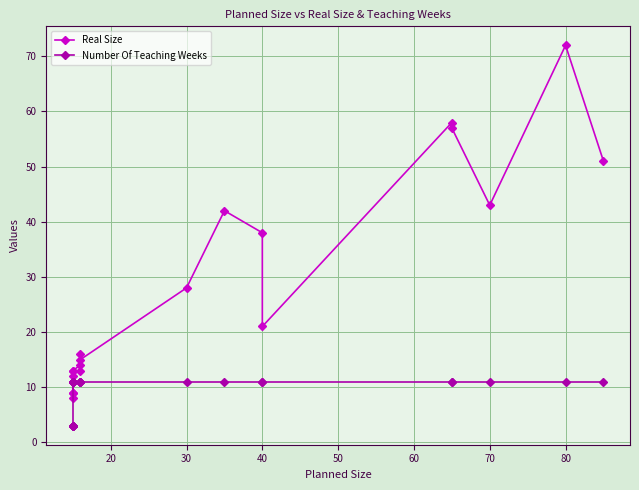

True or false: Real Size and Number Of Teaching Weeks cross at least once.

False